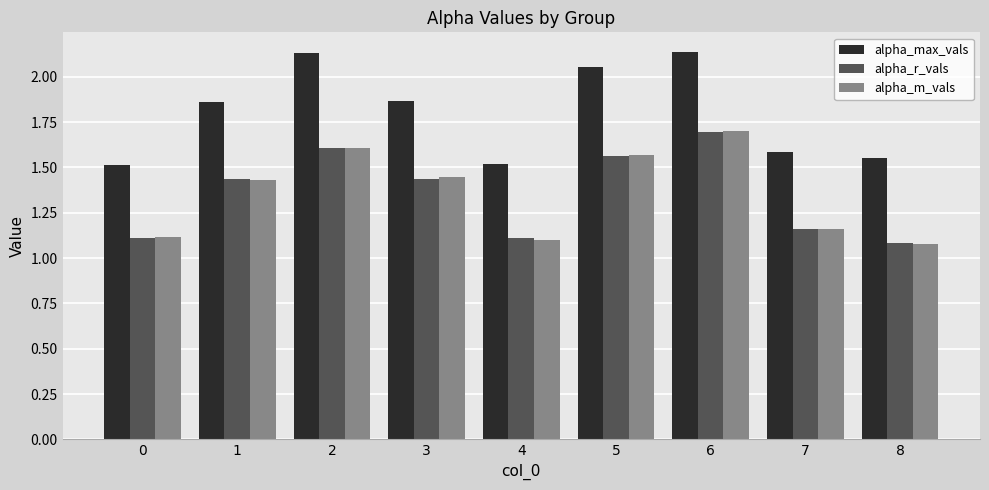

The value of alpha_m_vals at 5 is 2.5. True or false?

False